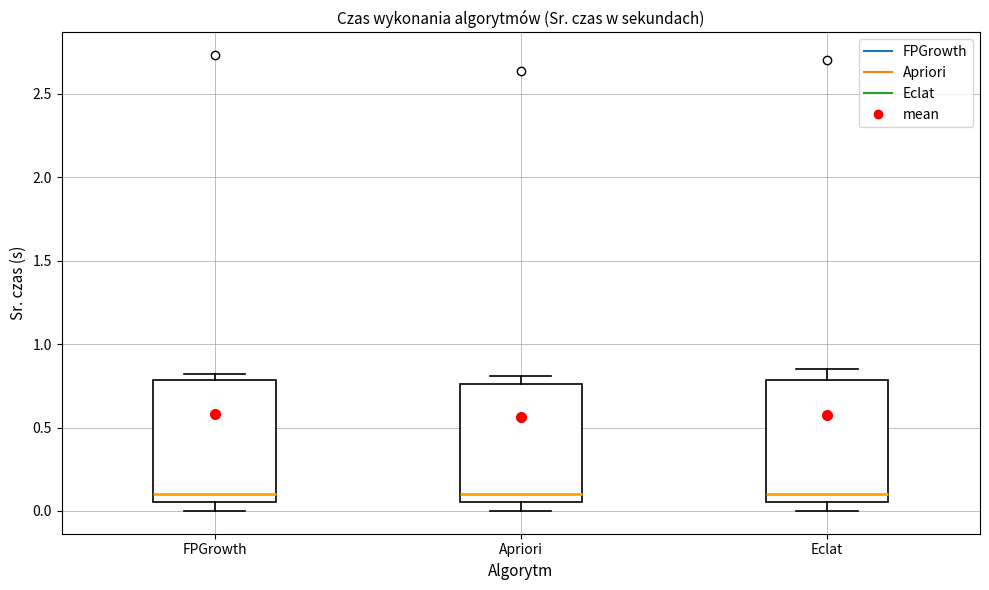

Where is the lower edge of the box for FPGrowth on the y-axis? The values are not printed on the chart, so give them approximately, as read against the axis.

0.05